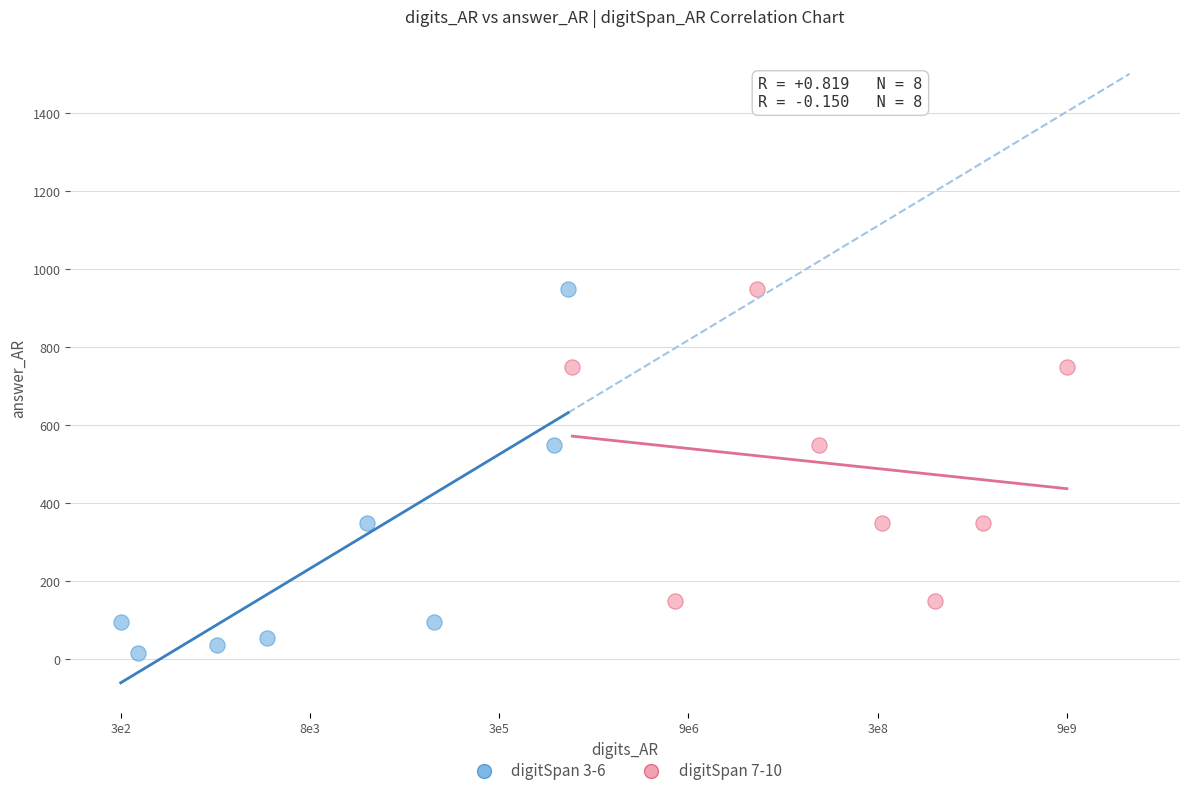

Which series contains the lowest Y value?

digitSpan 3-6